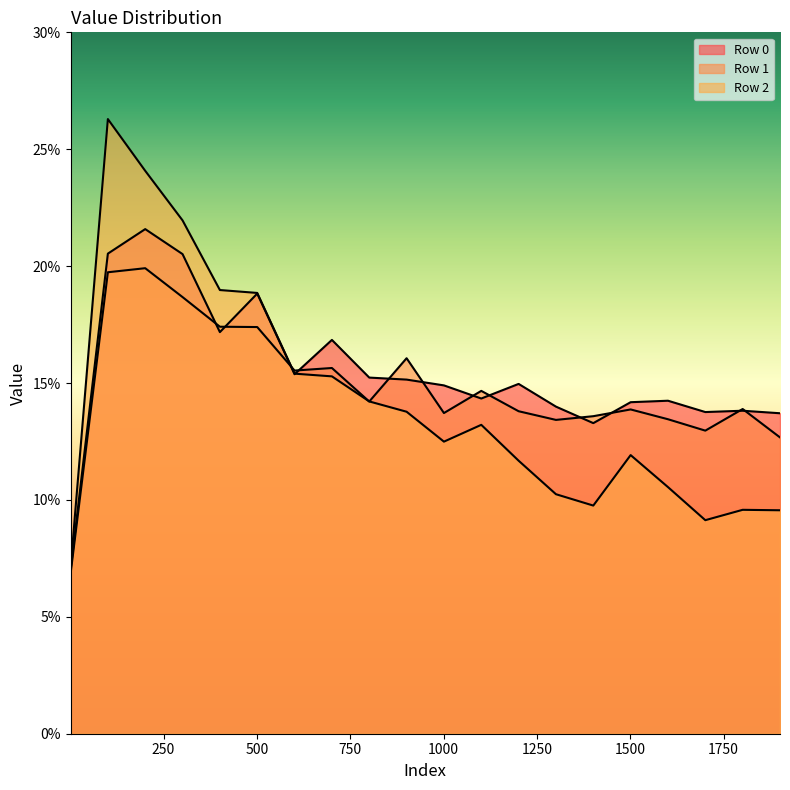

Between which two adjacent categories do Row 2 and Row 0 first intersect?

601 and 701